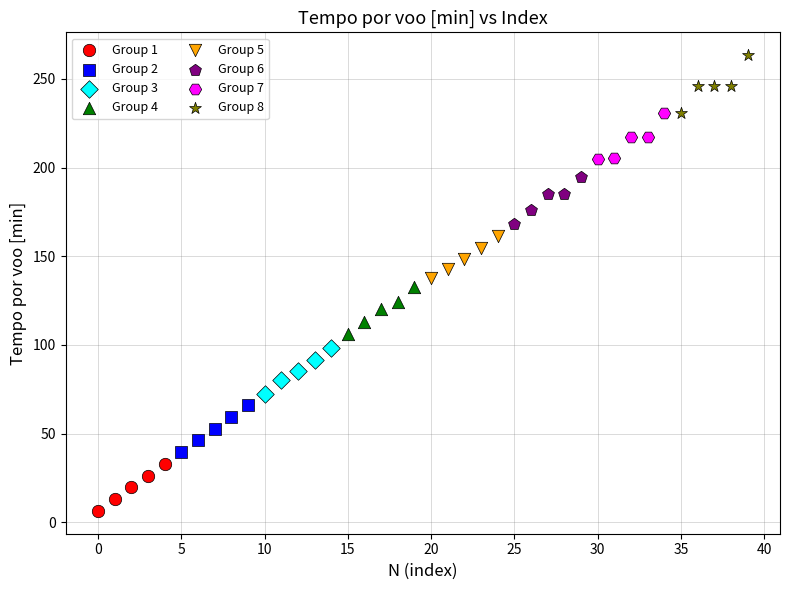

Which series contains the lowest Y value?

Group 1